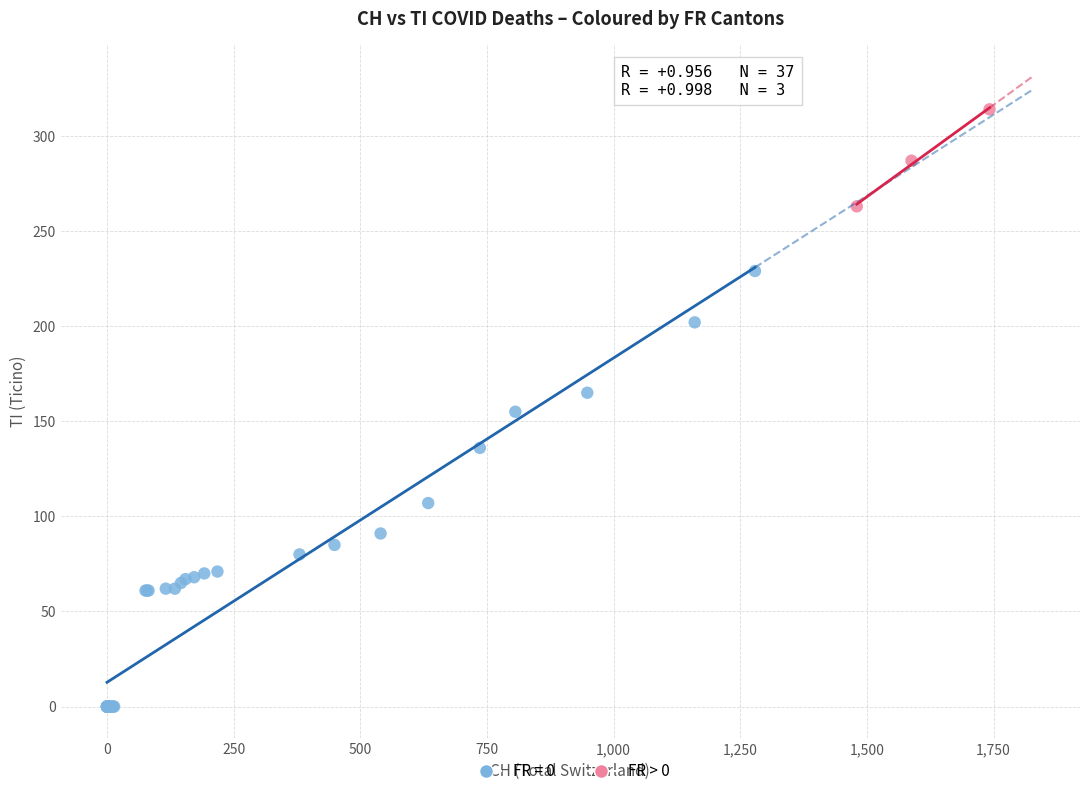

Which series reaches the maximum Y coordinate?

FR > 0